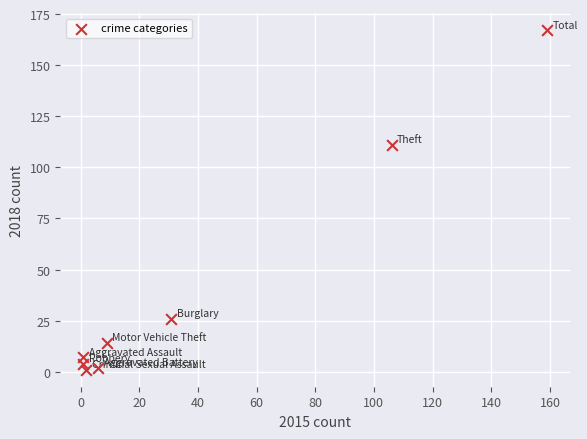

What is the range of X values (max minus min)?

158